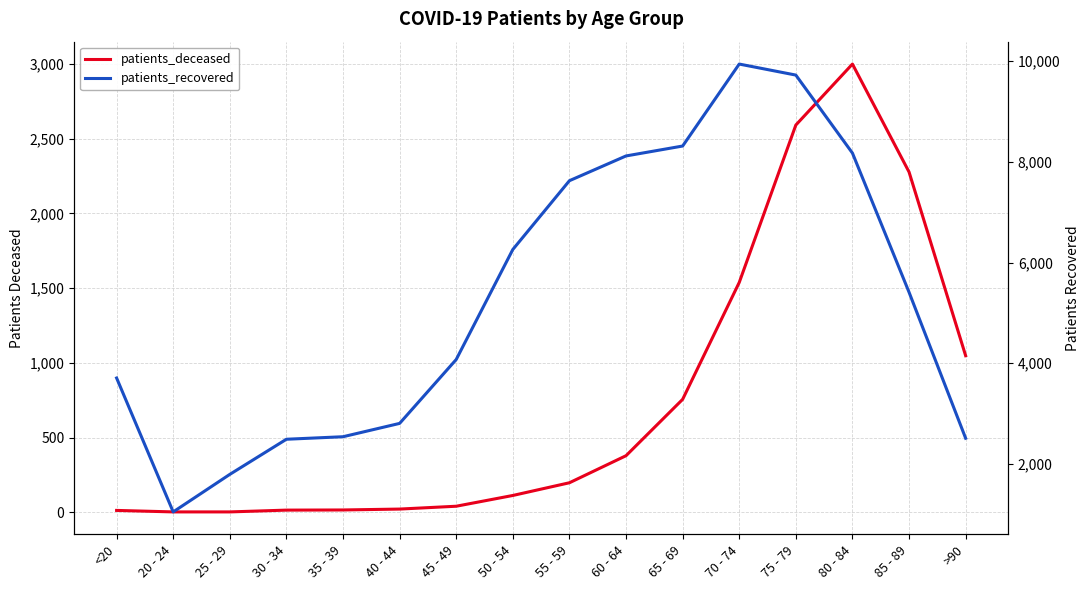

List the series in order of their peak value, highest first.

patients_recovered, patients_deceased